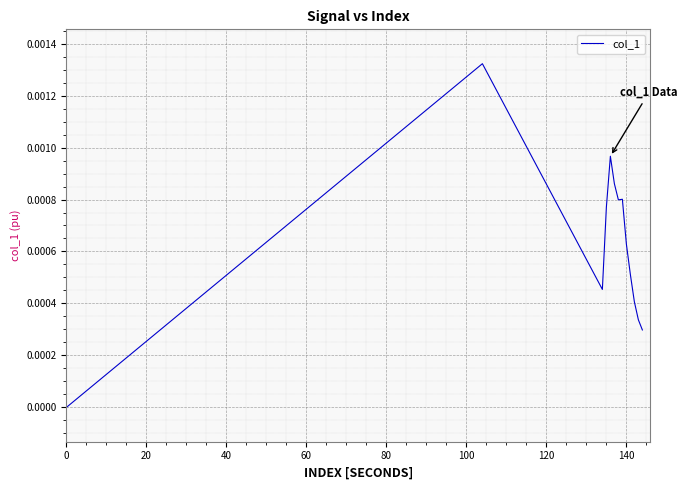

How many lines are shown in the chart?

1